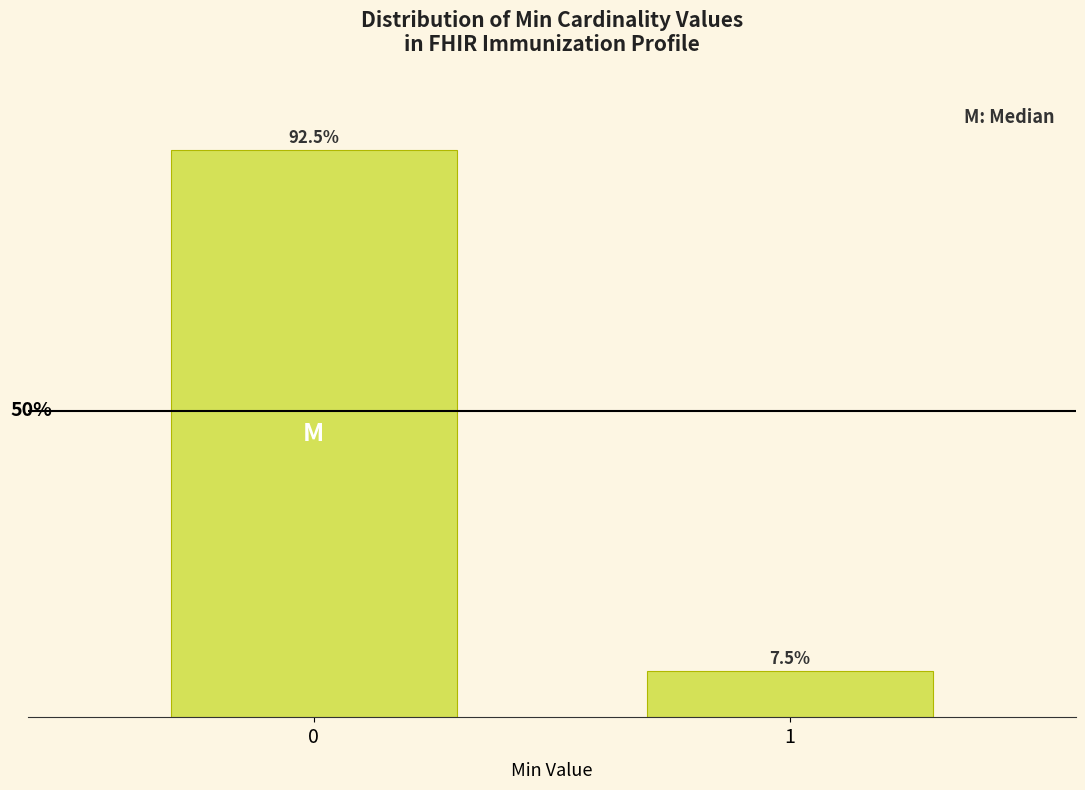

Rank the categories by value from highest to lowest.

0, 1